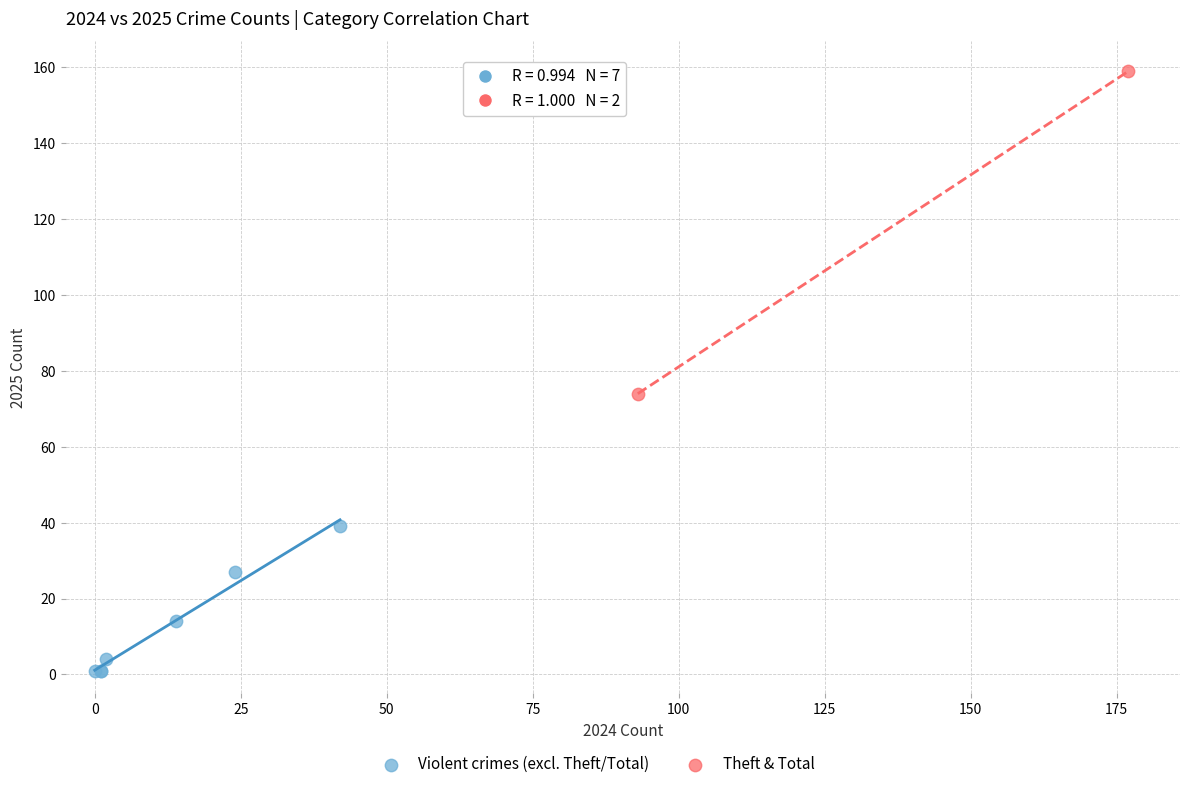

Which series contains the lowest Y value?

Violent crimes (excl. Theft/Total)